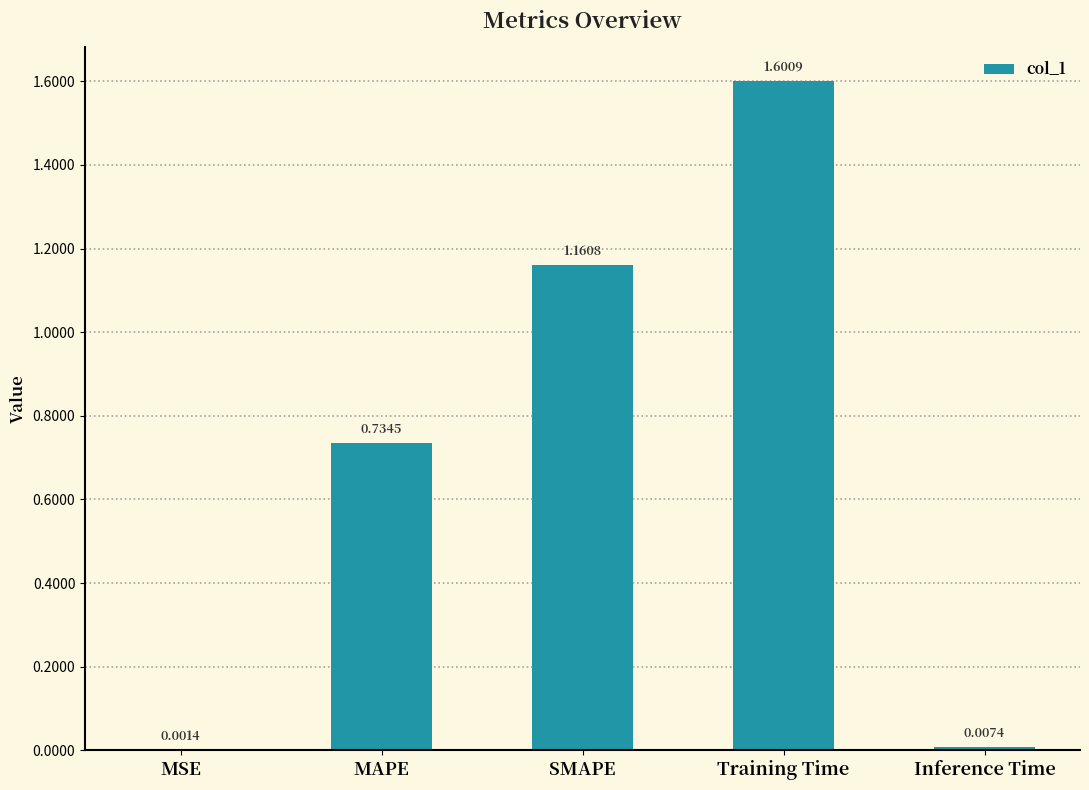

Where is the data nearest to the value 0?

MSE